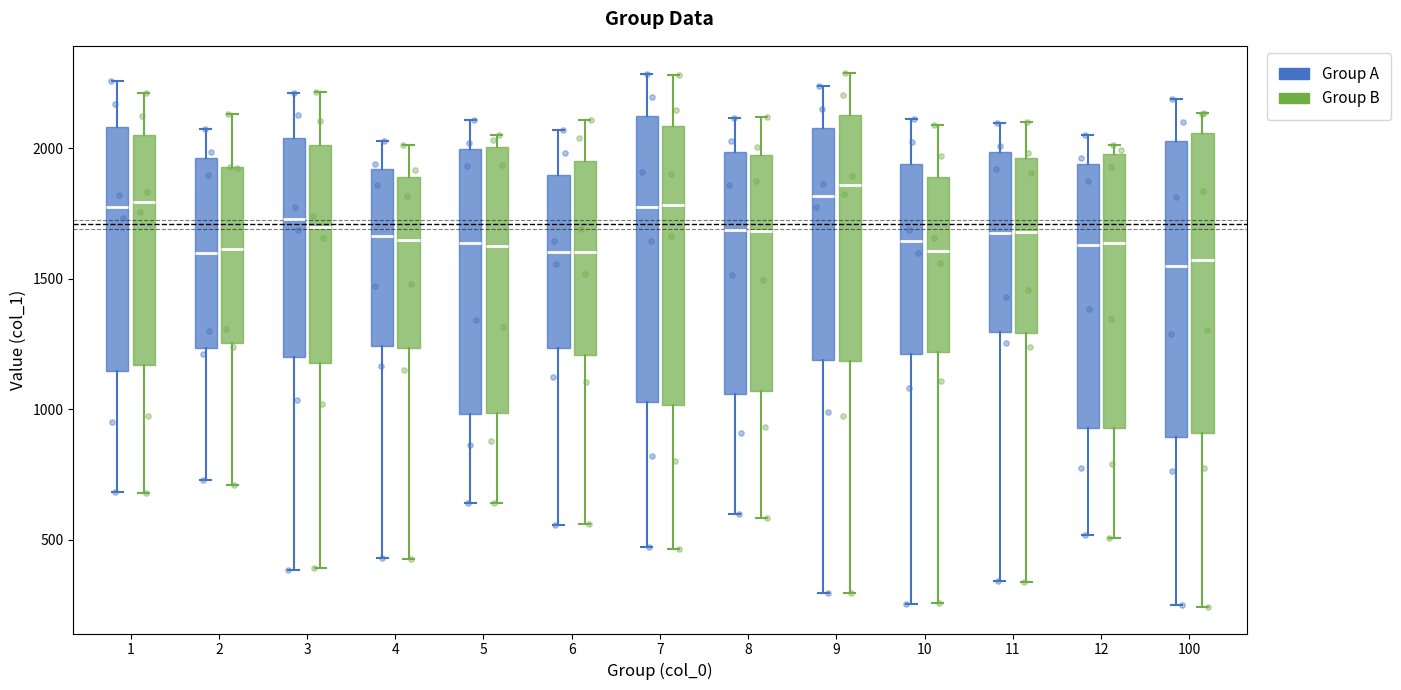

Where does the upper whisker of the box for 8 (Group B) end on the y-axis? The values are not printed on the chart, so give them approximately, as read against the axis.

2100